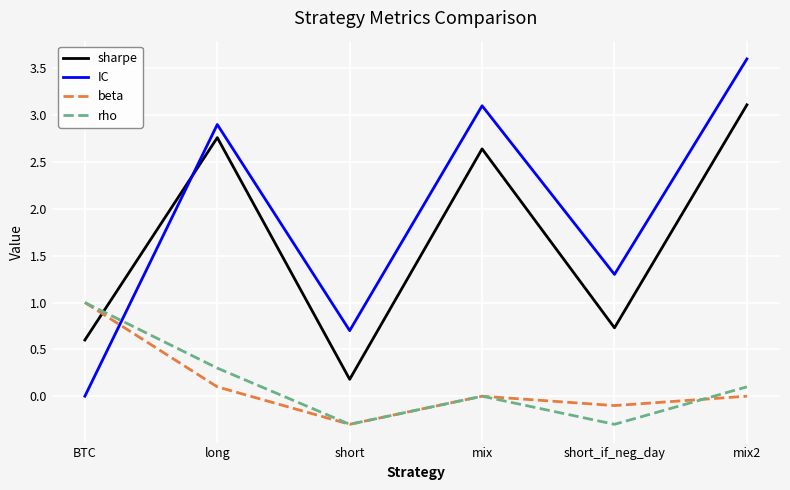

Which series has the widest spread of values?

IC